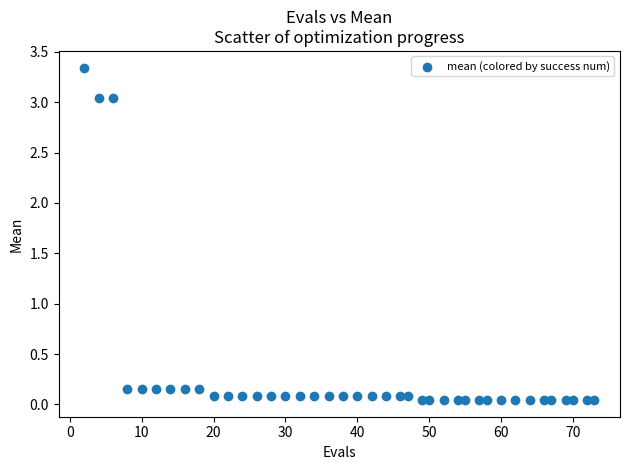

What is the range of X values (max minus min)?

71.0